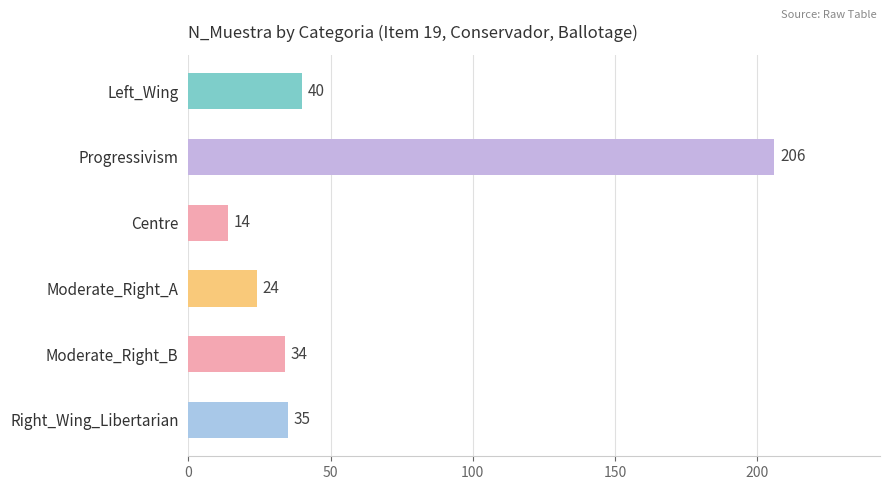

Rank the categories by value from lowest to highest.

Centre, Moderate_Right_A, Moderate_Right_B, Right_Wing_Libertarian, Left_Wing, Progressivism